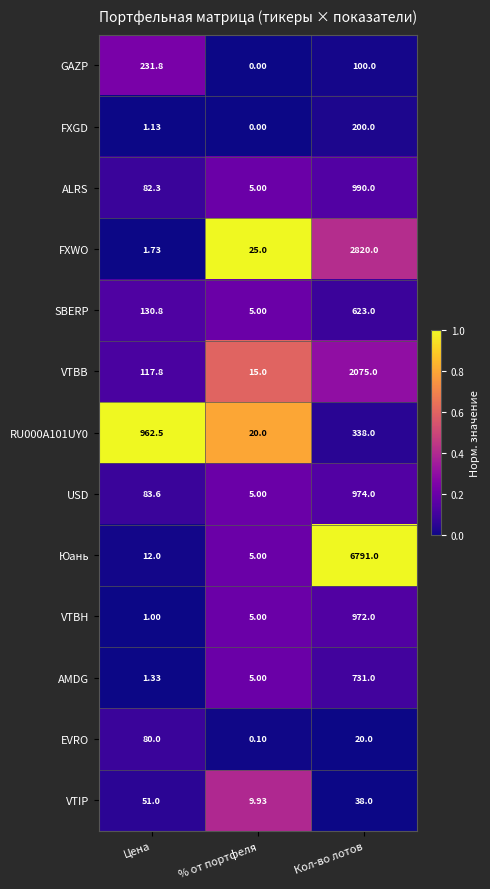

Which label corresponds to the smallest value in the chart?

% от портфеля